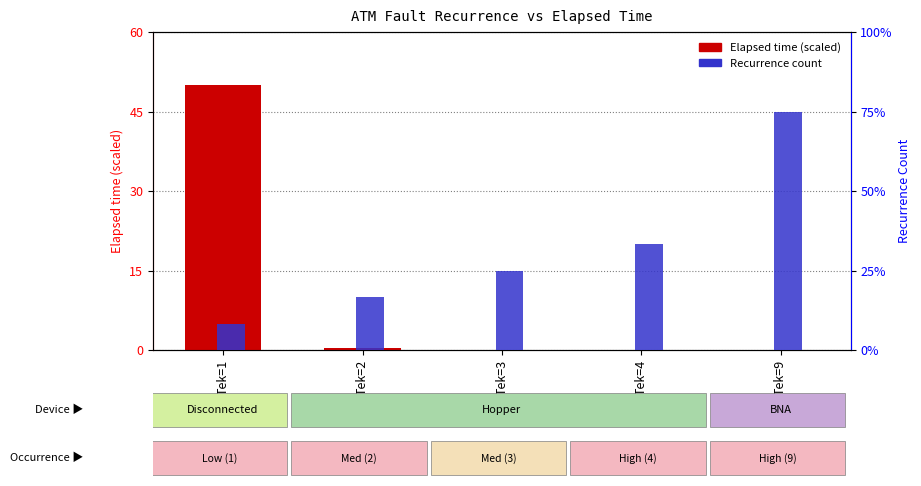

Reading left to right, list all the values displayed in this chart.

Elapsed time (scaled): Tek=1=50.0	Tek=2=0.4	Tek=3=0.1	Tek=4=0.1	Tek=9=0.0
Recurrence count: Tek=1=1.0	Tek=2=2.0	Tek=3=3.0	Tek=4=4.0	Tek=9=9.0